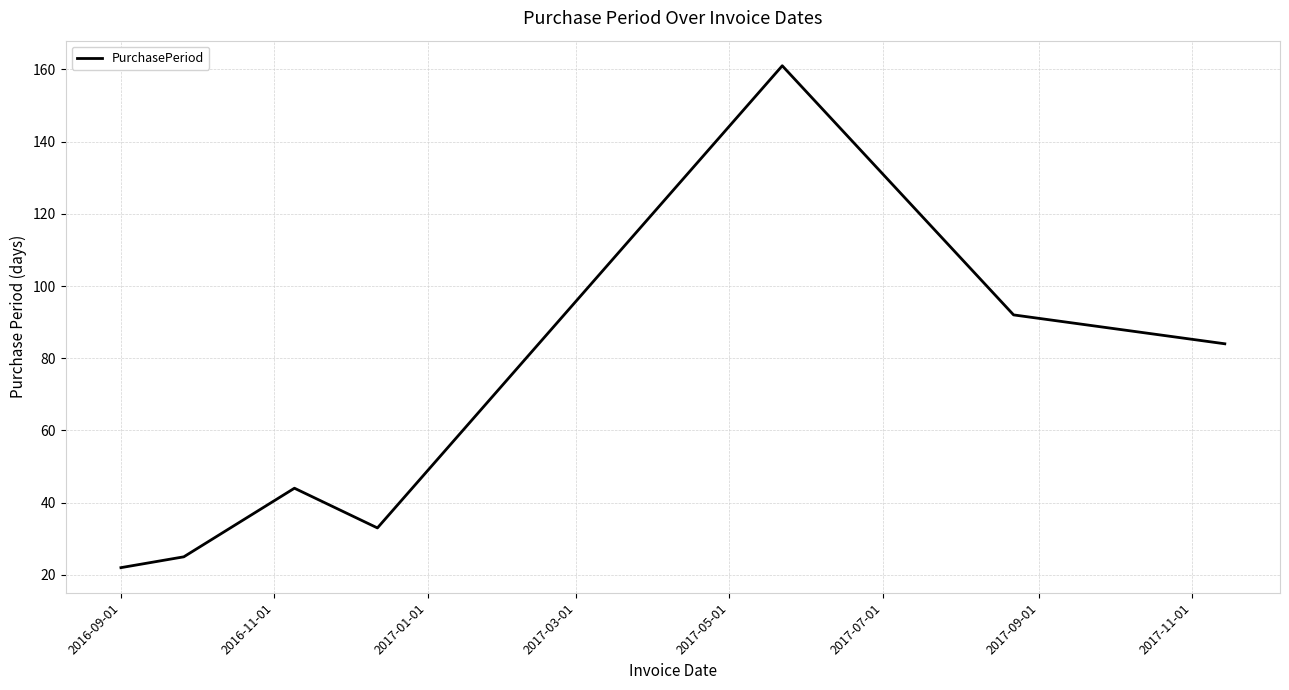

How many interior local peaks (higher than both neighbors) does the data have?

2